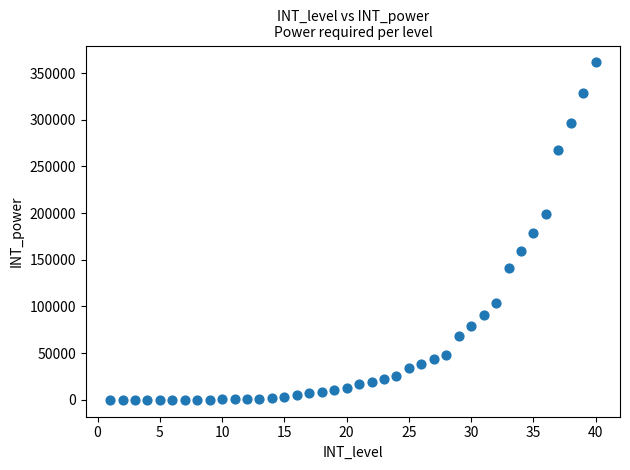

What is the range of Y values (max minus min)?

361410